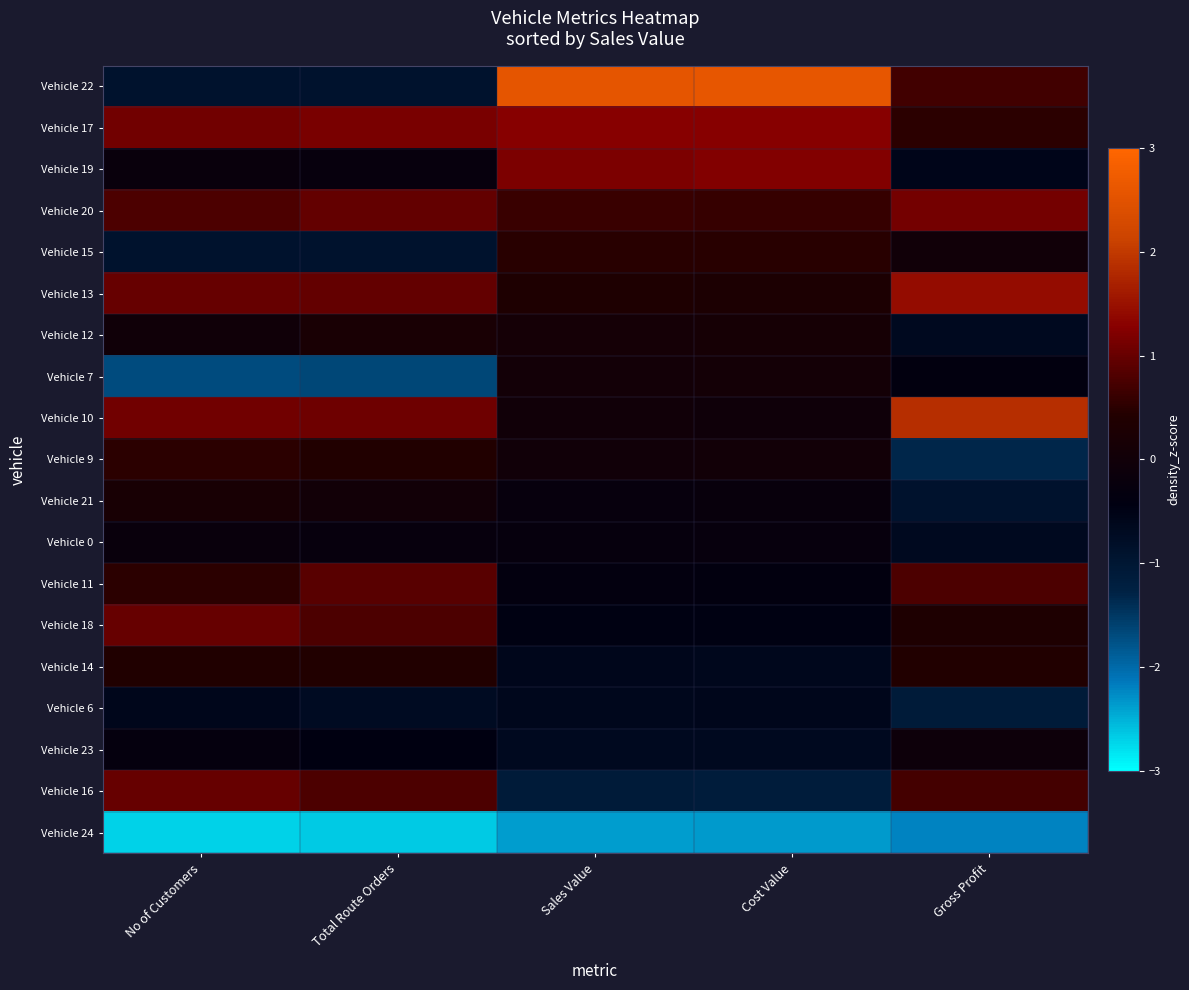

Reading left to right, list all the values displayed in this chart.

Vehicle 22: No of Customers=-0.9	Total Route Orders=-0.9	Sales Value=2.6	Cost Value=2.6	Gross Profit=0.7
Vehicle 17: No of Customers=1.1	Total Route Orders=1.2	Sales Value=1.3	Cost Value=1.3	Gross Profit=0.5
Vehicle 19: No of Customers=-0.2	Total Route Orders=-0.2	Sales Value=1.2	Cost Value=1.2	Gross Profit=-0.6
Vehicle 20: No of Customers=0.8	Total Route Orders=1.0	Sales Value=0.6	Cost Value=0.6	Gross Profit=1.1
Vehicle 15: No of Customers=-0.9	Total Route Orders=-0.9	Sales Value=0.5	Cost Value=0.5	Gross Profit=0.0
Vehicle 13: No of Customers=1.0	Total Route Orders=1.0	Sales Value=0.3	Cost Value=0.3	Gross Profit=1.4
Vehicle 12: No of Customers=-0.0	Total Route Orders=0.2	Sales Value=0.1	Cost Value=0.1	Gross Profit=-0.7
Vehicle 7: No of Customers=-1.7	Total Route Orders=-1.6	Sales Value=0.1	Cost Value=0.1	Gross Profit=-0.4
Vehicle 10: No of Customers=1.1	Total Route Orders=1.1	Sales Value=0.0	Cost Value=-0.0	Gross Profit=1.9
Vehicle 9: No of Customers=0.5	Total Route Orders=0.4	Sales Value=0.0	Cost Value=0.0	Gross Profit=-1.3
Vehicle 21: No of Customers=0.2	Total Route Orders=0.0	Sales Value=-0.2	Cost Value=-0.2	Gross Profit=-0.9
Vehicle 0: No of Customers=-0.2	Total Route Orders=-0.2	Sales Value=-0.3	Cost Value=-0.3	Gross Profit=-0.7
Vehicle 11: No of Customers=0.5	Total Route Orders=0.9	Sales Value=-0.3	Cost Value=-0.4	Gross Profit=0.8
Vehicle 18: No of Customers=1.0	Total Route Orders=0.8	Sales Value=-0.4	Cost Value=-0.5	Gross Profit=0.3
Vehicle 14: No of Customers=0.4	Total Route Orders=0.4	Sales Value=-0.6	Cost Value=-0.6	Gross Profit=0.4
Vehicle 6: No of Customers=-0.6	Total Route Orders=-0.7	Sales Value=-0.6	Cost Value=-0.6	Gross Profit=-1.1
Vehicle 23: No of Customers=-0.3	Total Route Orders=-0.4	Sales Value=-0.7	Cost Value=-0.7	Gross Profit=-0.1
Vehicle 16: No of Customers=1.0	Total Route Orders=0.8	Sales Value=-1.1	Cost Value=-1.1	Gross Profit=0.7
Vehicle 24: No of Customers=-2.7	Total Route Orders=-2.7	Sales Value=-2.4	Cost Value=-2.4	Gross Profit=-2.2